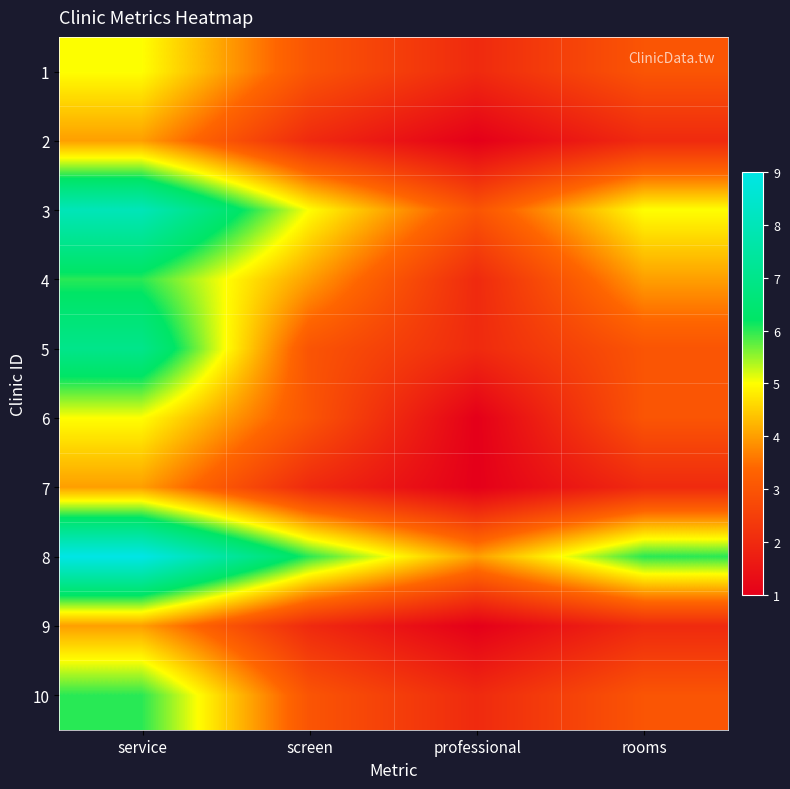

Reading right to left, what are all the values shown in this chart?

1: rooms=3	professional=2	screen=3	service=5
2: rooms=2	professional=1	screen=2	service=4
3: rooms=5	professional=3	screen=5	service=8
4: rooms=4	professional=2	screen=4	service=6
5: rooms=3	professional=2	screen=3	service=7
6: rooms=3	professional=1	screen=3	service=5
7: rooms=2	professional=1	screen=2	service=4
8: rooms=6	professional=4	screen=6	service=9
9: rooms=2	professional=1	screen=2	service=4
10: rooms=3	professional=2	screen=3	service=6